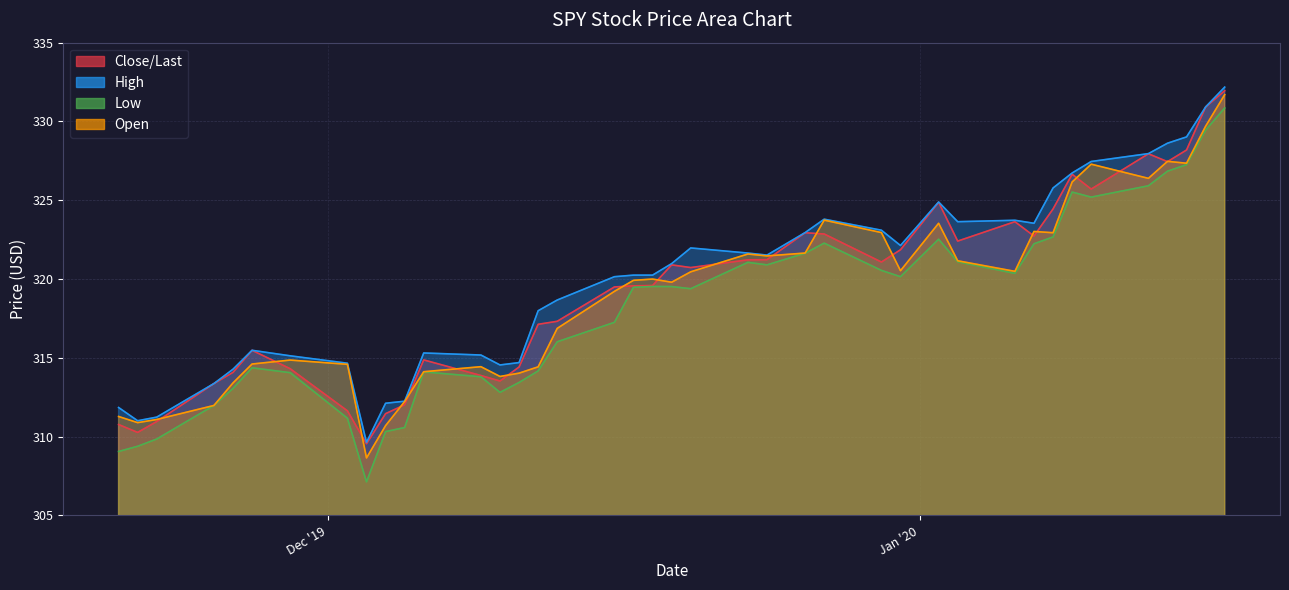

What is the greatest value displayed?

332.2